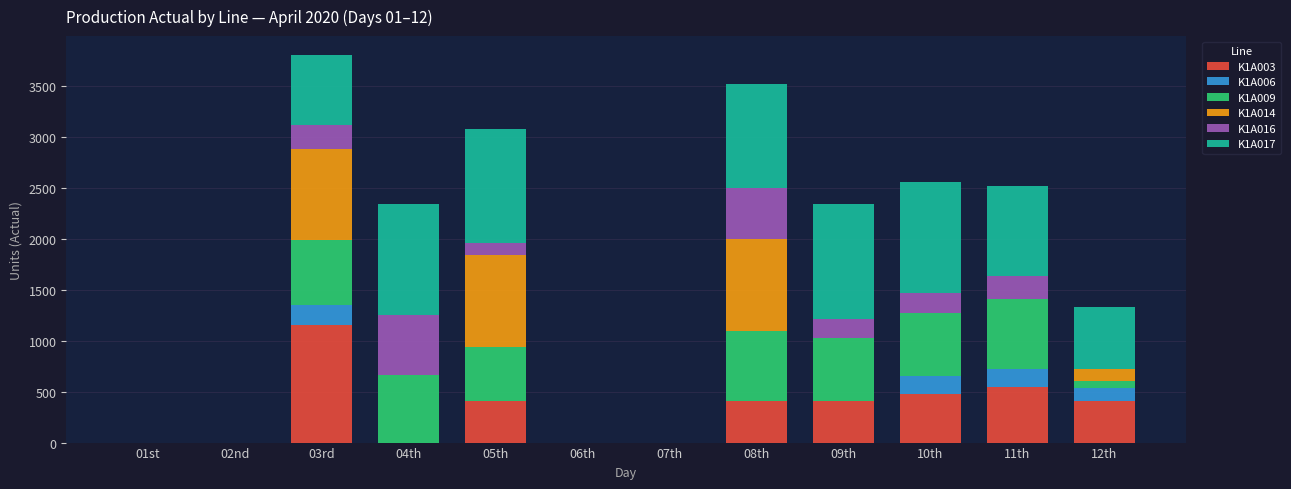

What are all the series names shown in the legend?

K1A003, K1A006, K1A009, K1A014, K1A016, K1A017